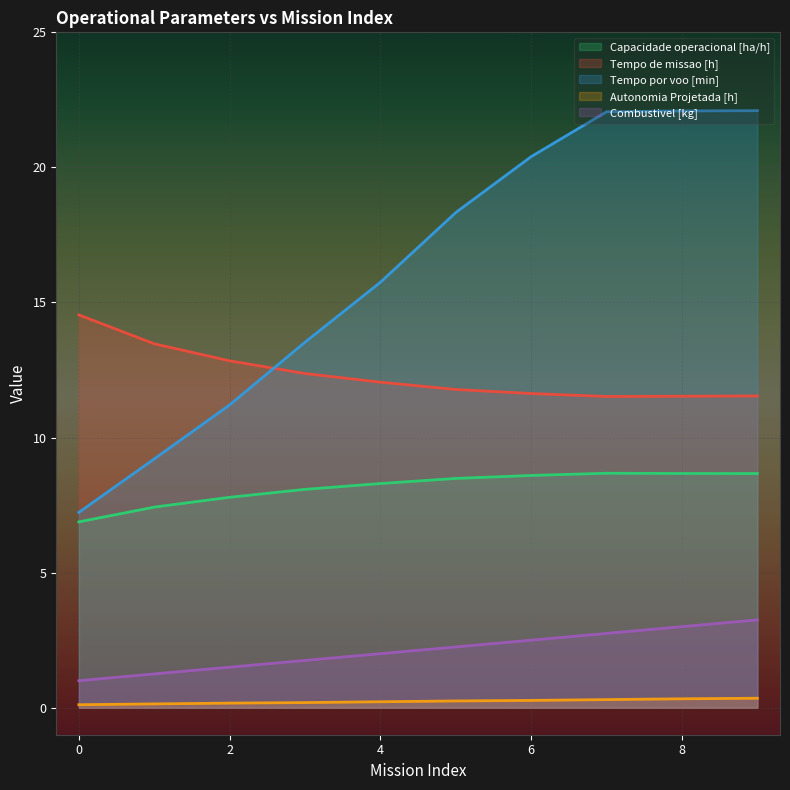

Reading left to right, extract all data points from this chart.

Capacidade operacional [ha/h]: 6.9	7.4	7.8	8.1	8.3	8.5	8.6	8.7	8.7	8.7
Tempo de missao [h]: 14.5	13.5	12.8	12.4	12.1	11.8	11.6	11.5	11.5	11.5
Tempo por voo [min]: 7.2	9.2	11.2	13.5	15.8	18.3	20.4	22.1	22.1	22.1
Autonomia Projetada [h]: 0.1	0.1	0.2	0.2	0.2	0.2	0.3	0.3	0.3	0.3
Combustivel [kg]: 1.0	1.2	1.5	1.8	2.0	2.2	2.5	2.8	3.0	3.2